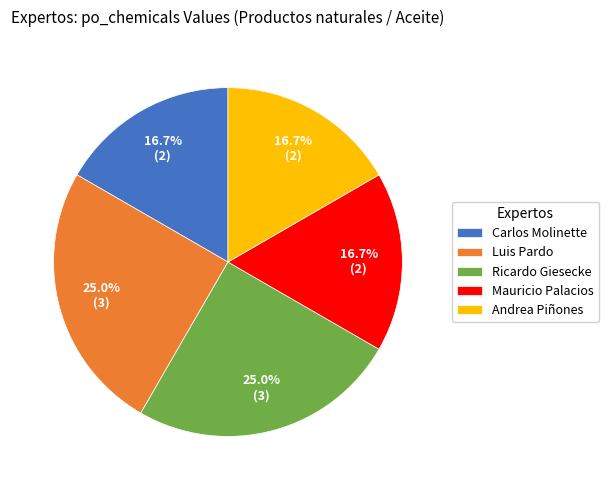

Does Mauricio Palacios account for over 50% of the chart?

No